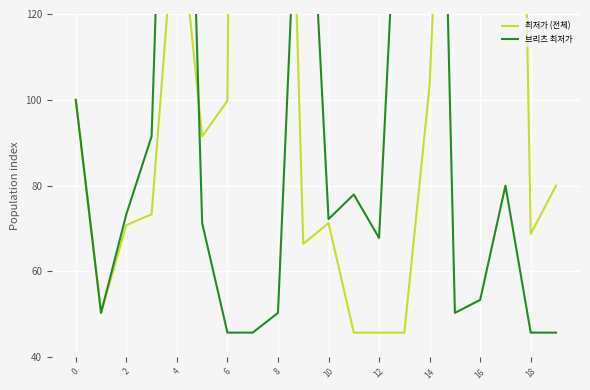

What is the spread (max minus min) of values at 8?

223.2